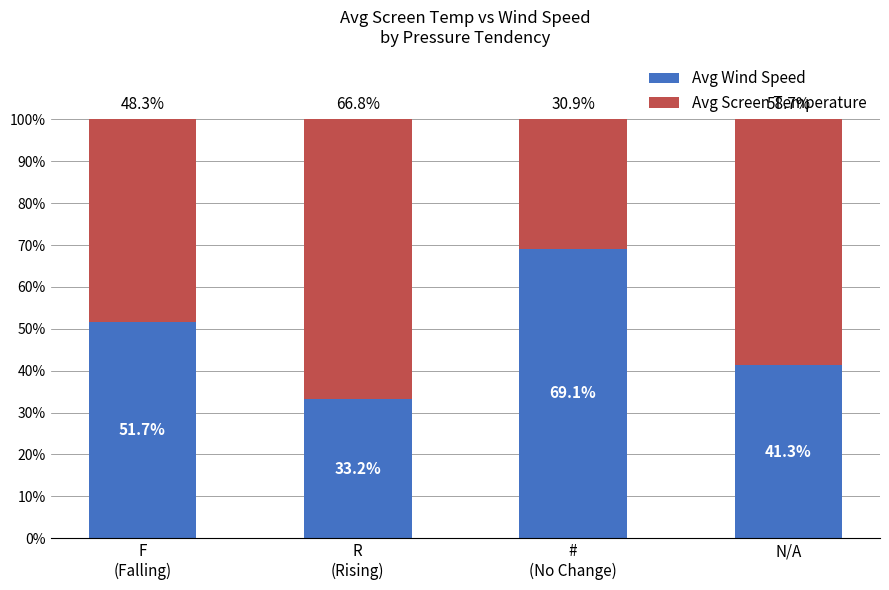

What is the difference between the maximum and minimum values in the Avg Wind Speed series?

35.9